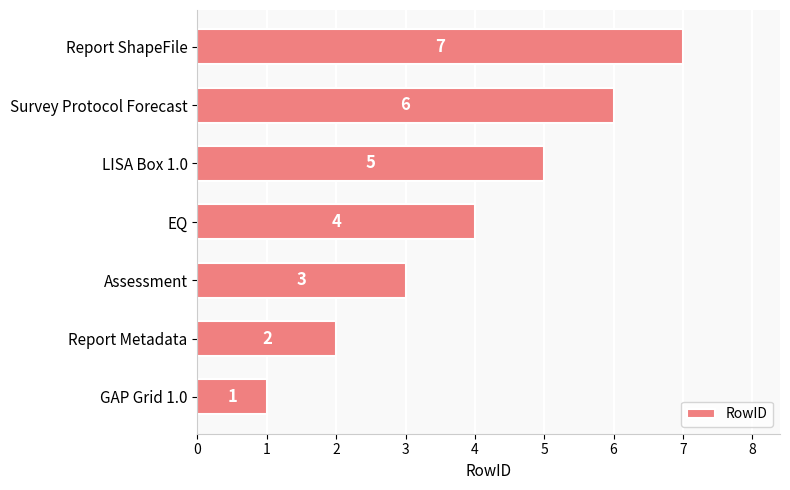

Is it true that the value at Survey Protocol Forecast is 6?

True